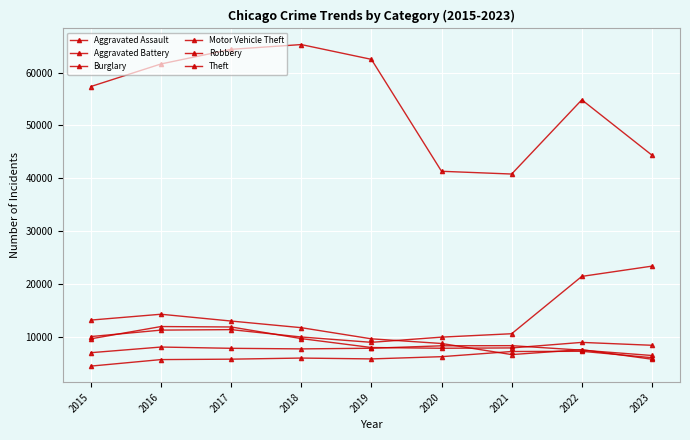

How many times do Robbery and Burglary cross each other?

1